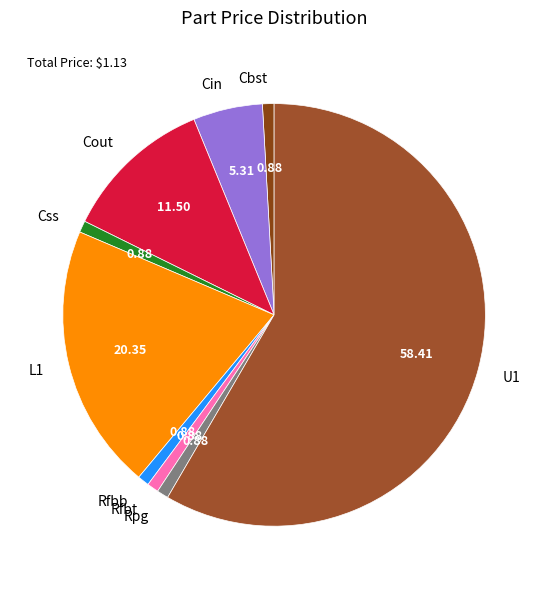

How many segments does this pie chart have?

9